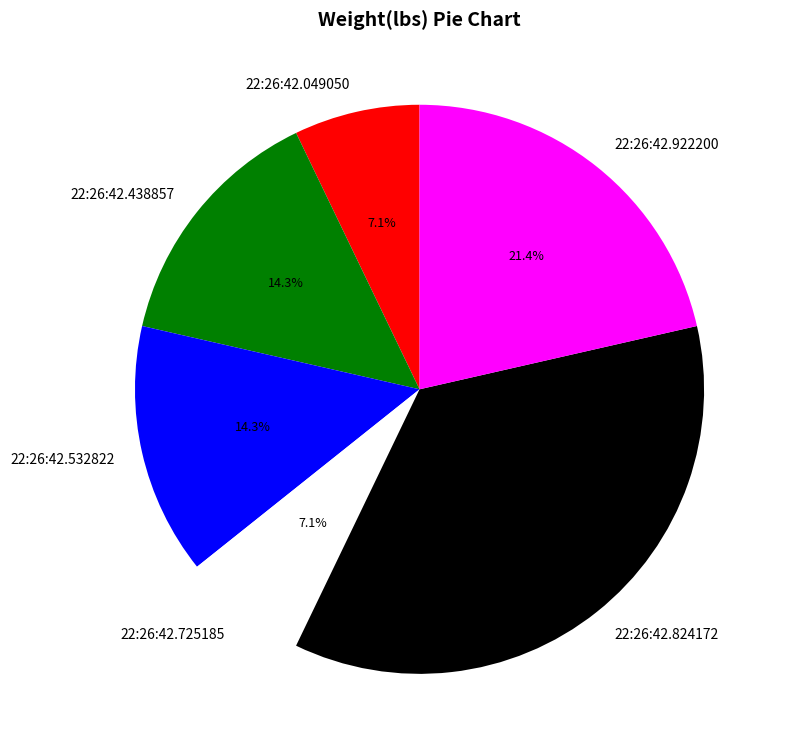

How many slices are in this pie chart?

6